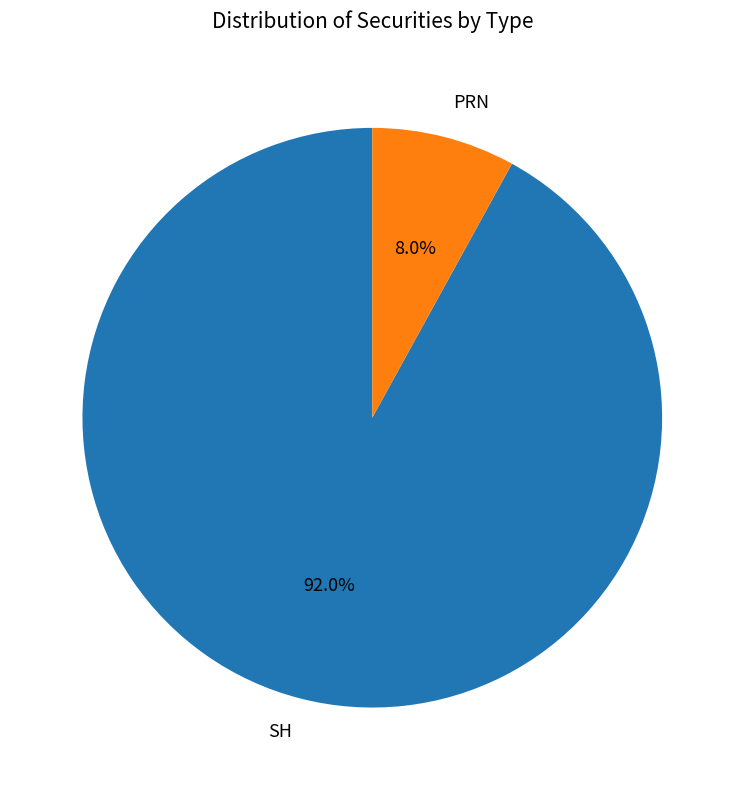

Which category has the smallest portion of the pie?

PRN